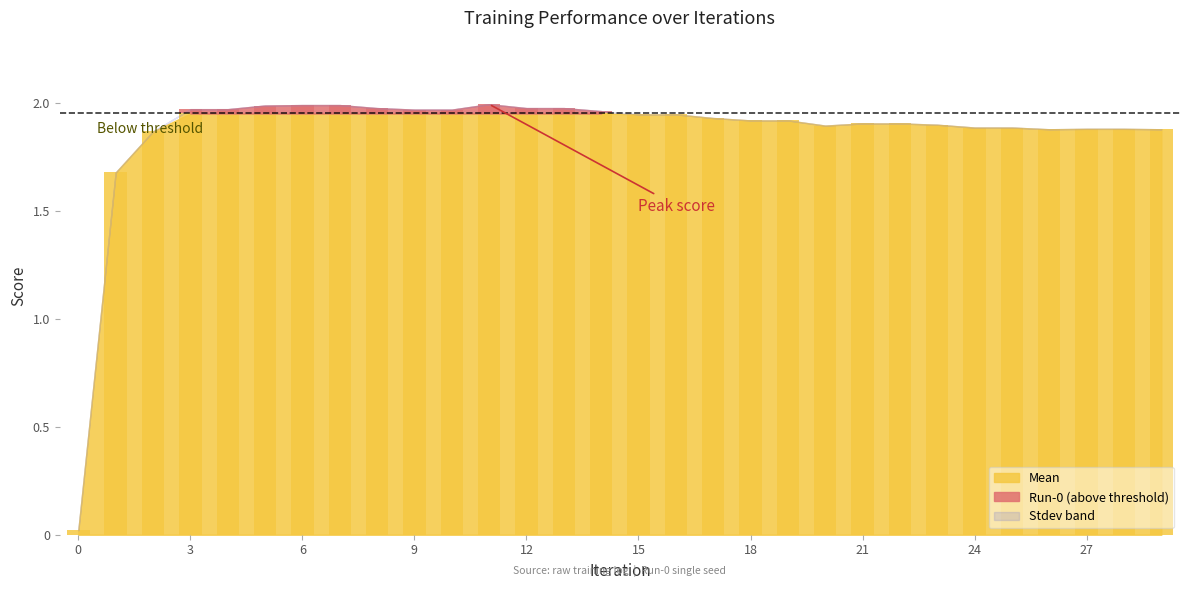

What are all the series names shown in the legend?

Mean, Run-0, Stdev